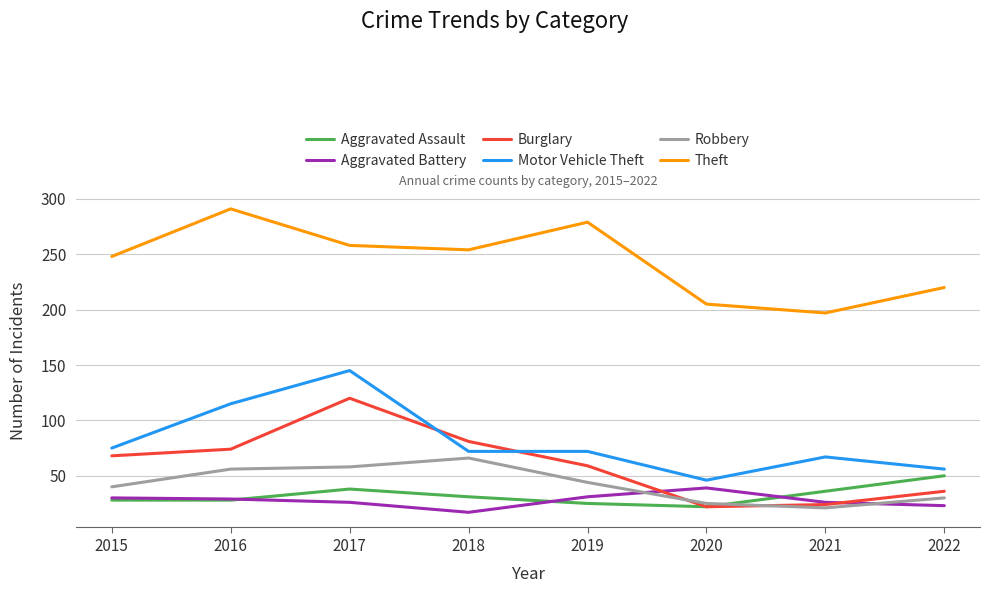

True or false: Robbery has more than 0 interior local peaks.

True